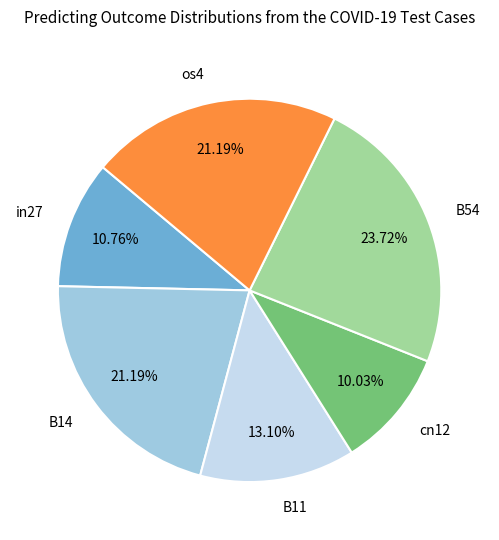

Combined, do B11 and os4 account for over 50%?

No